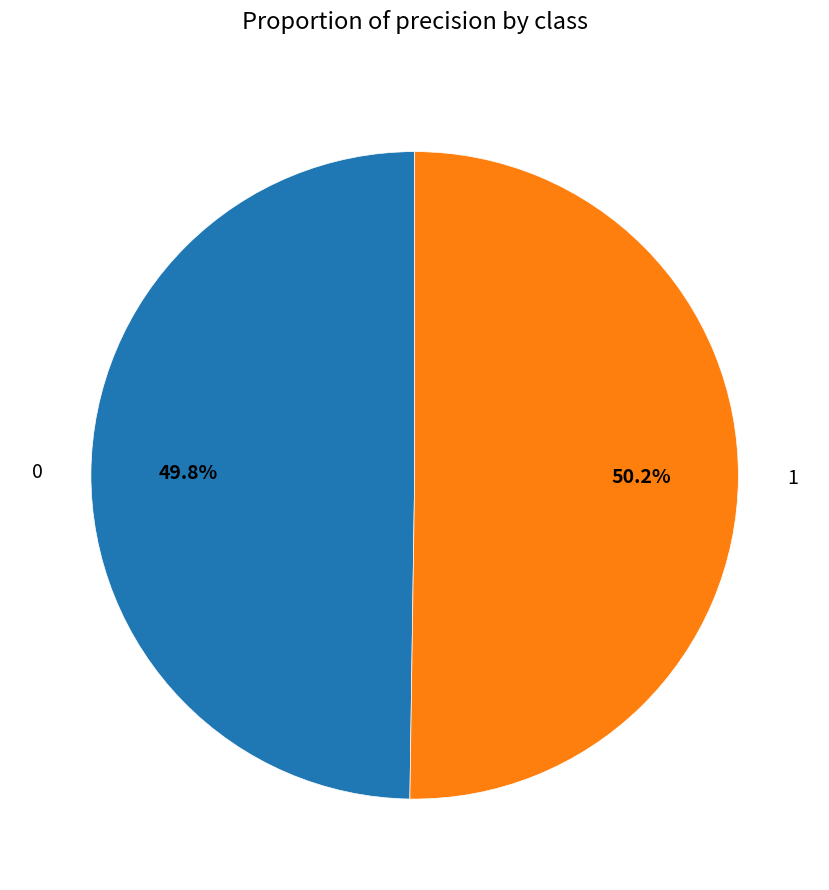

Is there a majority slice in this chart?

Yes